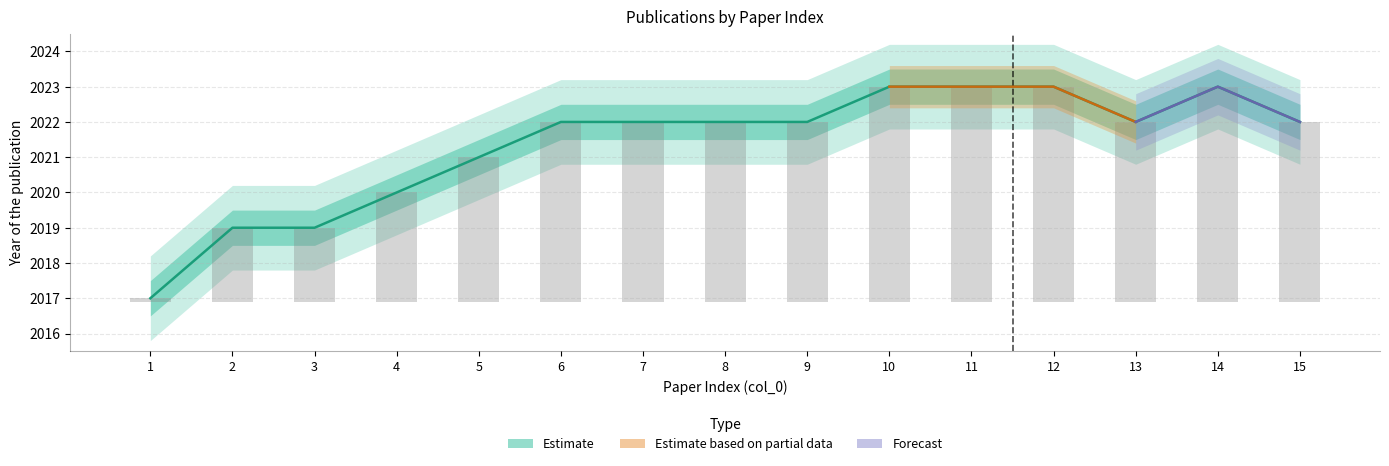

The value of Observed count at 15 is 8.9. True or false?

False